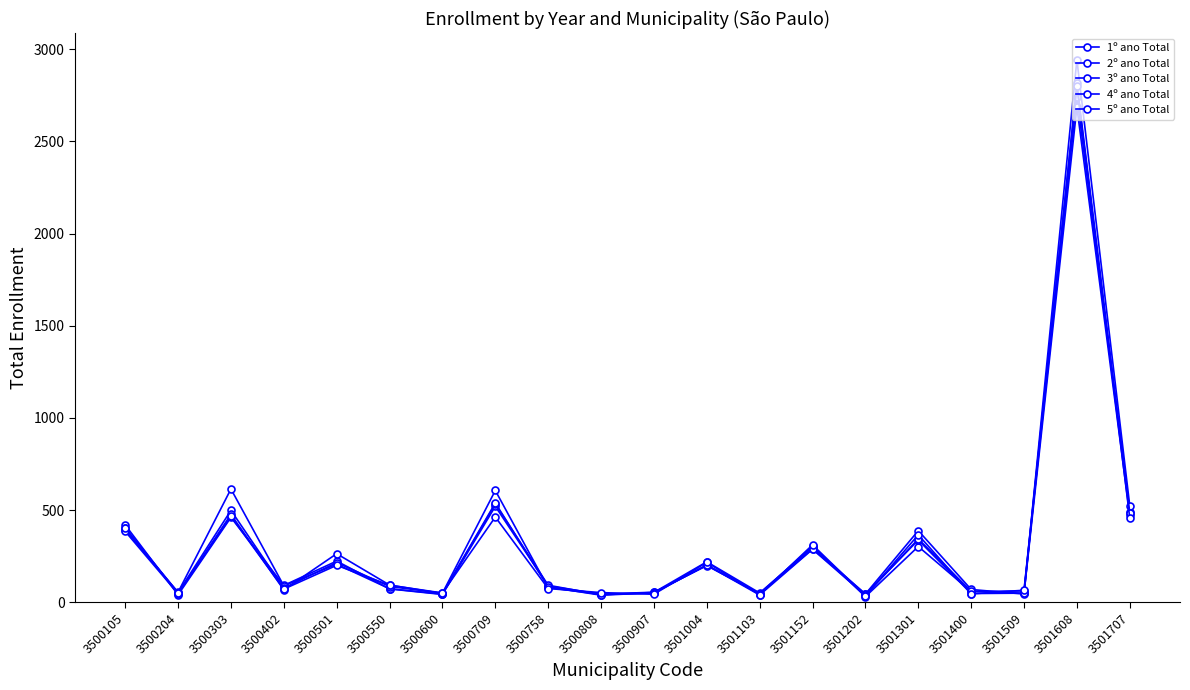

How many lines are shown in the chart?

5